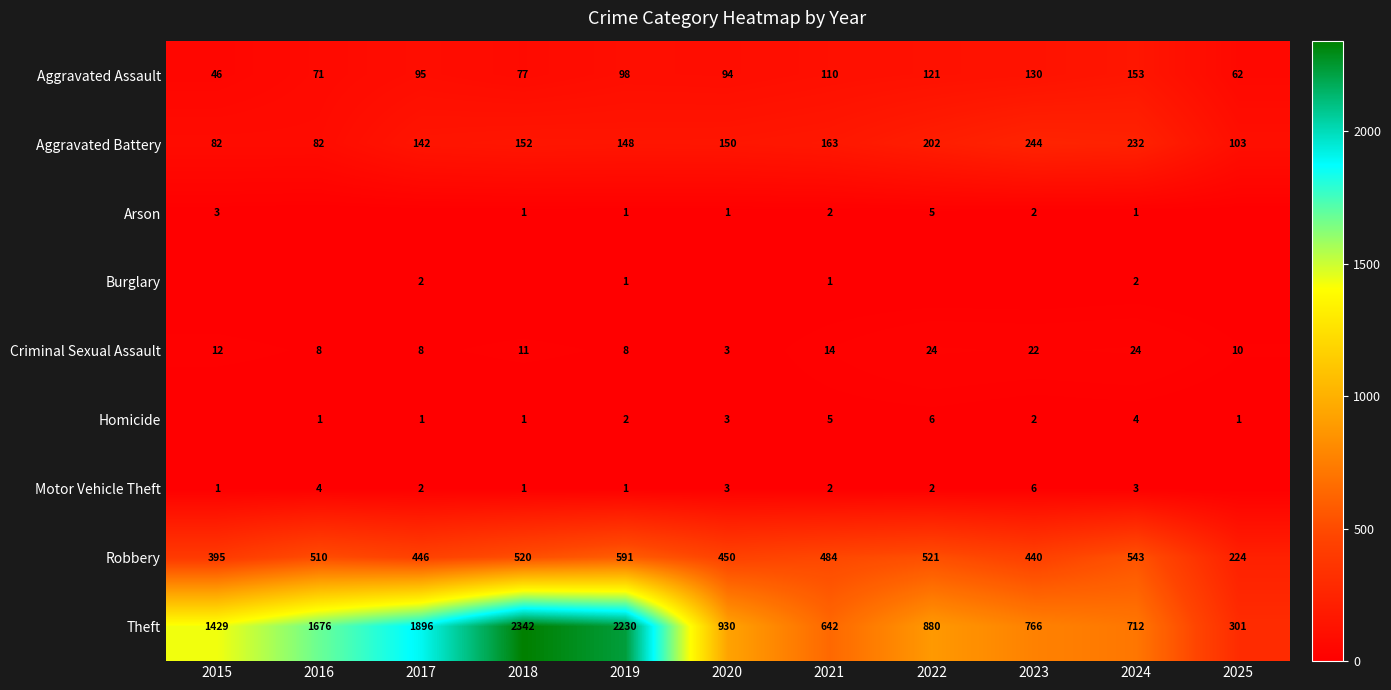

The value of Robbery at 2023 is 265. True or false?

False